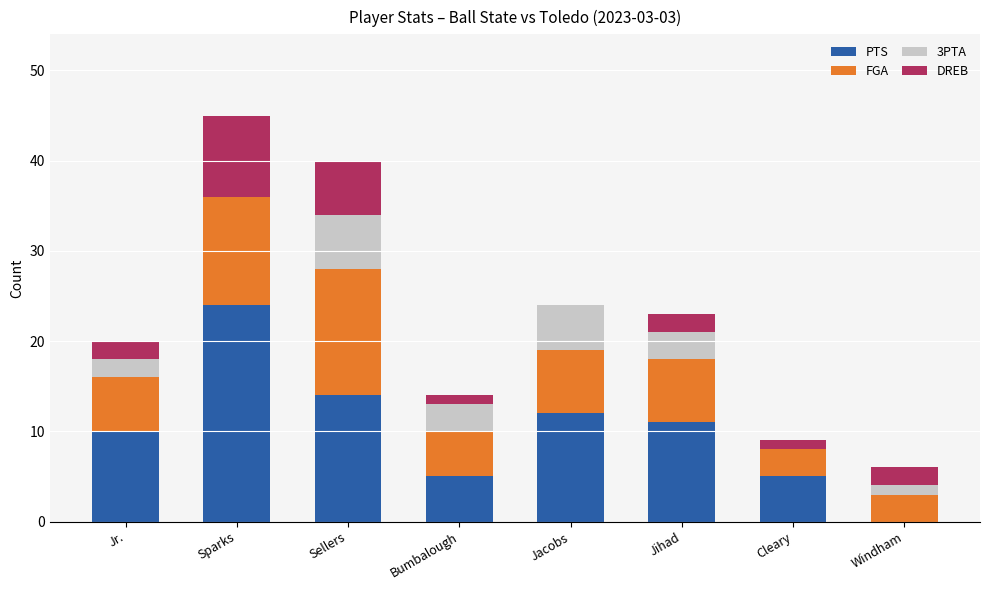

What value does the PTS series have at Jihad?

11